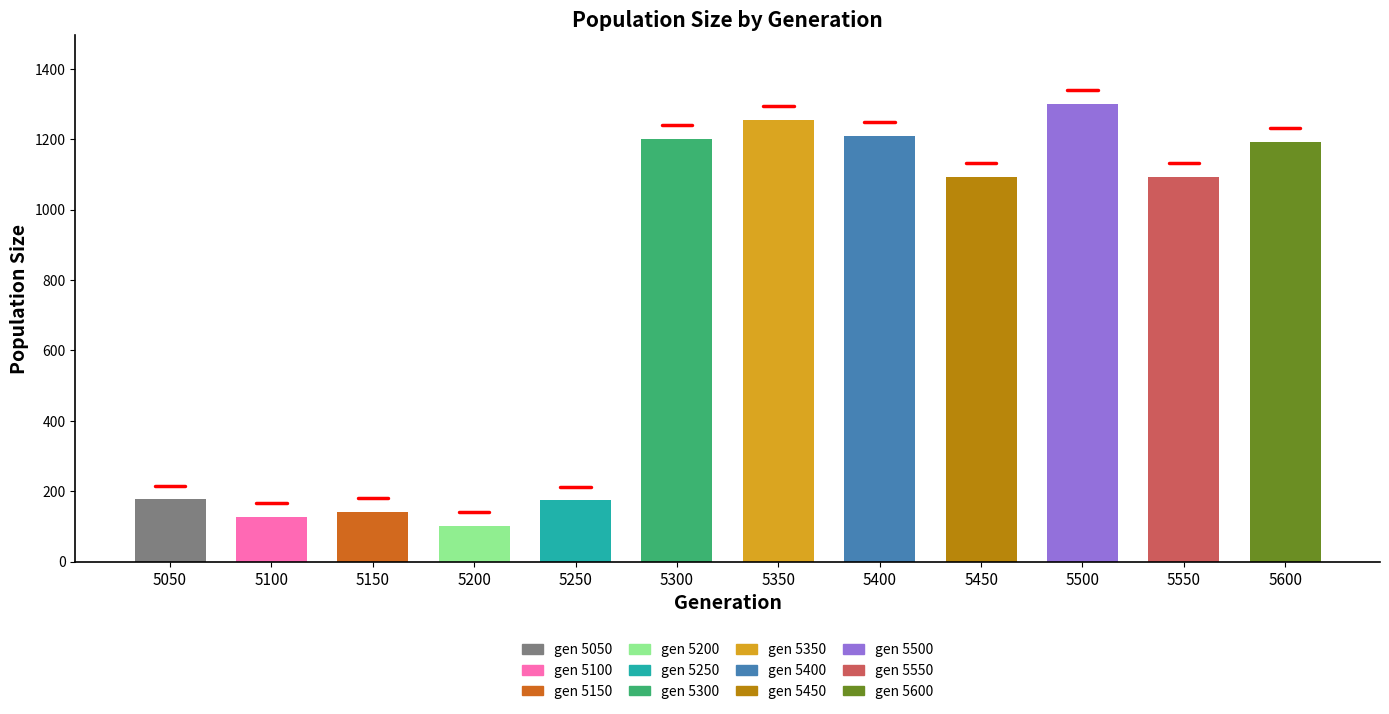

Reading left to right, list all the values displayed in this chart.

pop-size: 5050=177.0	5100=128.0	5150=142.0	5200=102.0	5250=174.0	5300=1200.0	5350=1255.0	5400=1209.0	5450=1093.0	5500=1301.0	5550=1093.0	5600=1193.0
hetero: 5050=0.0	5100=0.0	5150=0.0	5200=0.0	5250=0.0	5300=0.0	5350=0.0	5400=0.0	5450=0.0	5500=0.0	5550=0.0	5600=0.0